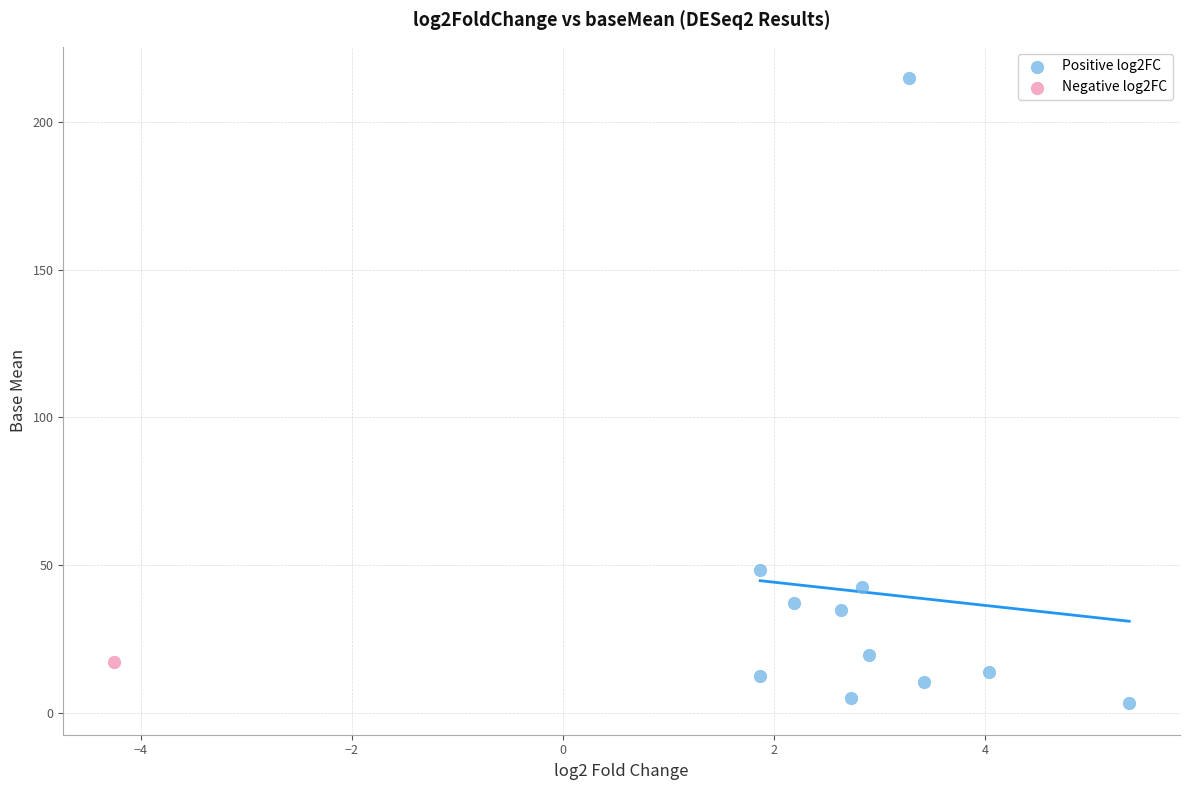

What are all the series names shown in the legend?

Positive log2FC, Negative log2FC